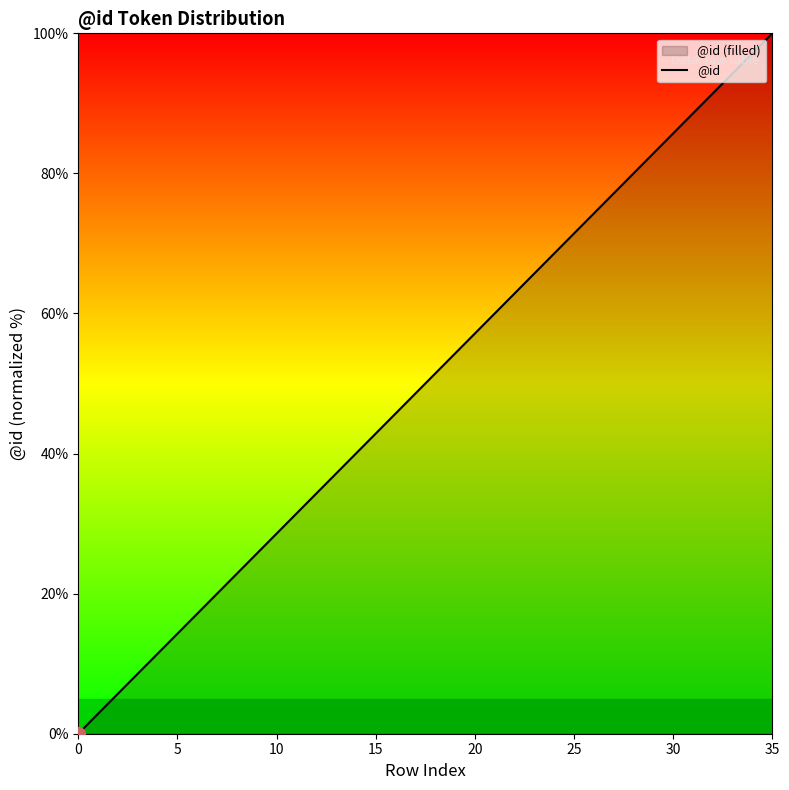

Read the value at 30.

85.7